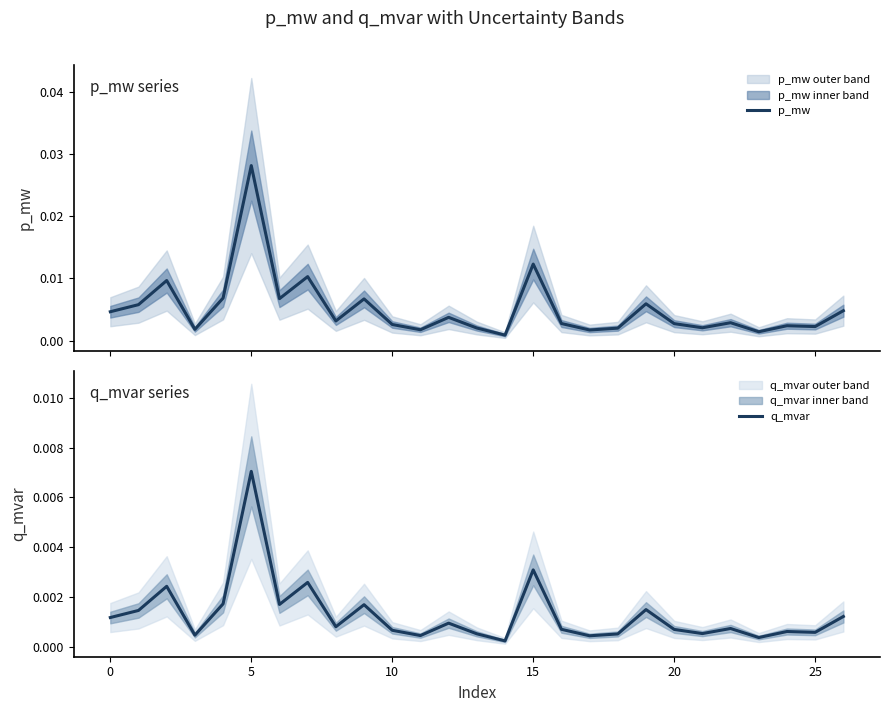

Which category has the highest value in the q_mvar series?

5